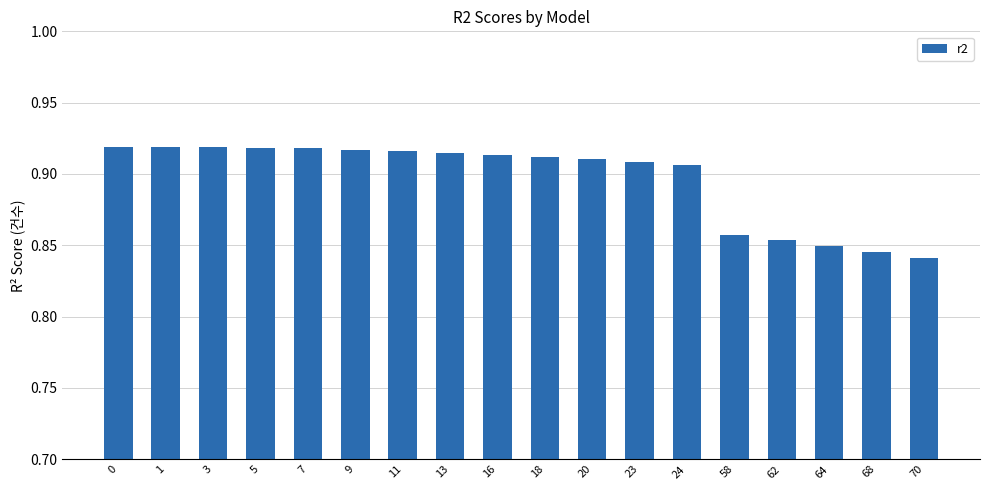

How many values are between 0 and 1?

18